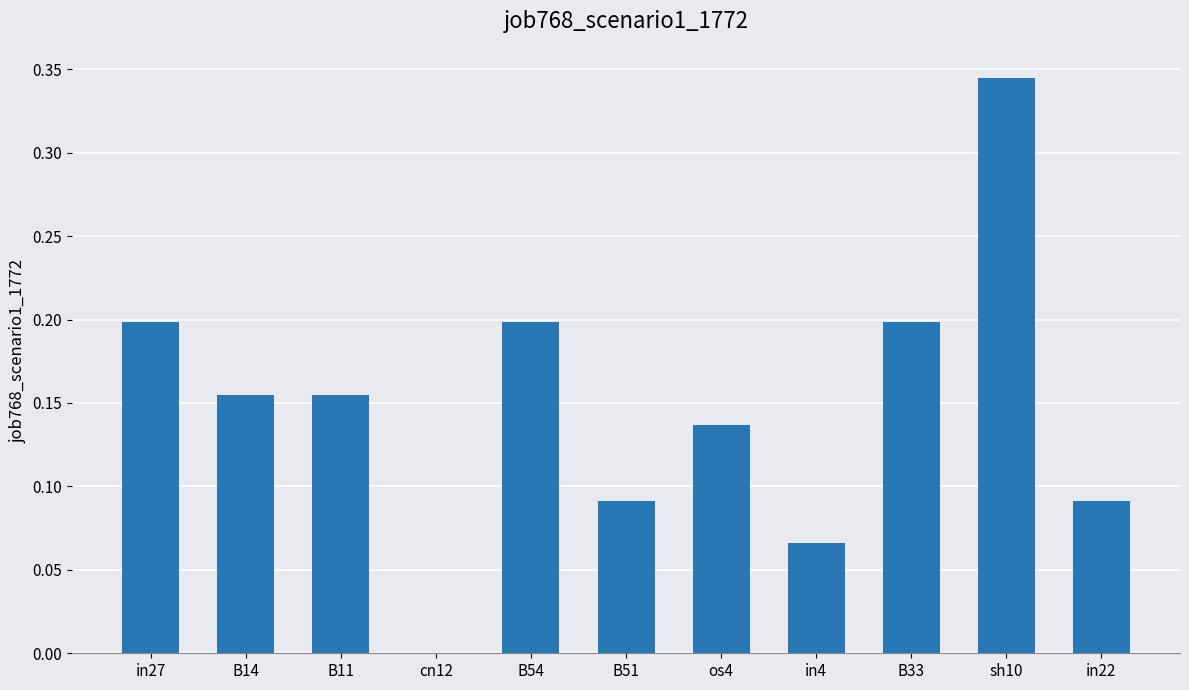

What is the change in value from B14 to sh10?

+0.2